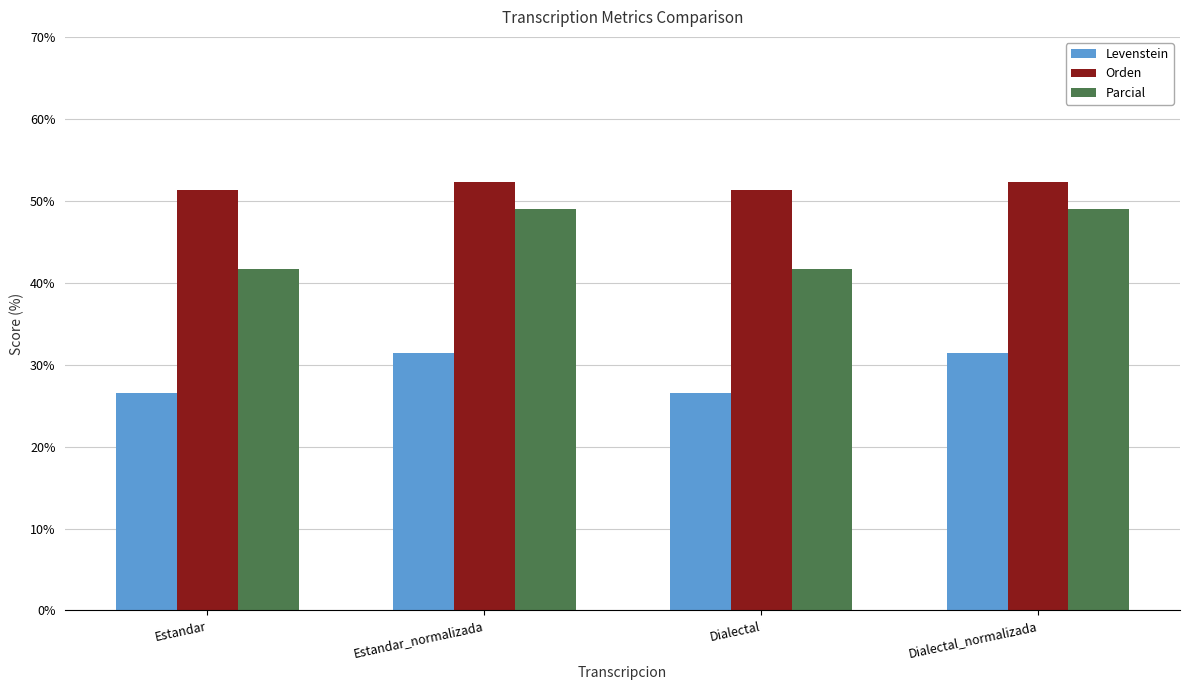

At how many categories does at least one series exceed 28?

4